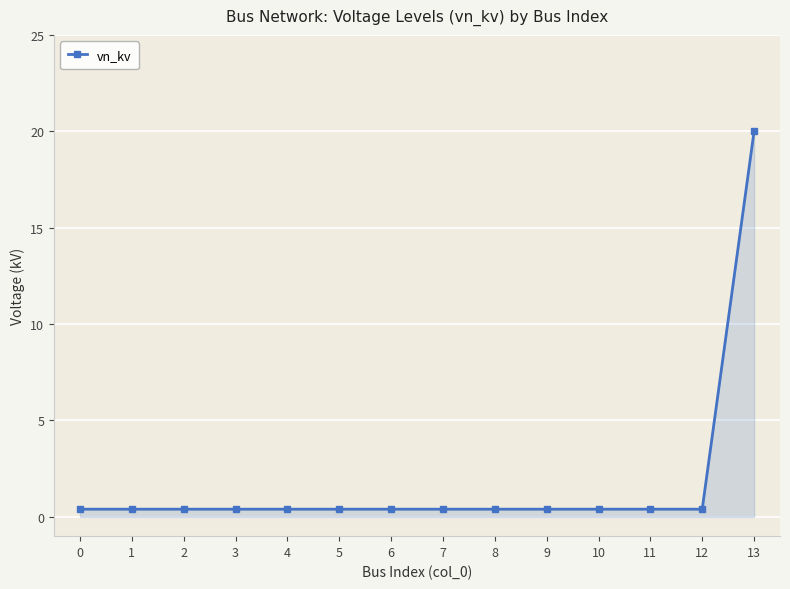

Reading left to right, extract all data points from this chart.

0=0.4	1=0.4	2=0.4	3=0.4	4=0.4	5=0.4	6=0.4	7=0.4	8=0.4	9=0.4	10=0.4	11=0.4	12=0.4	13=20.0